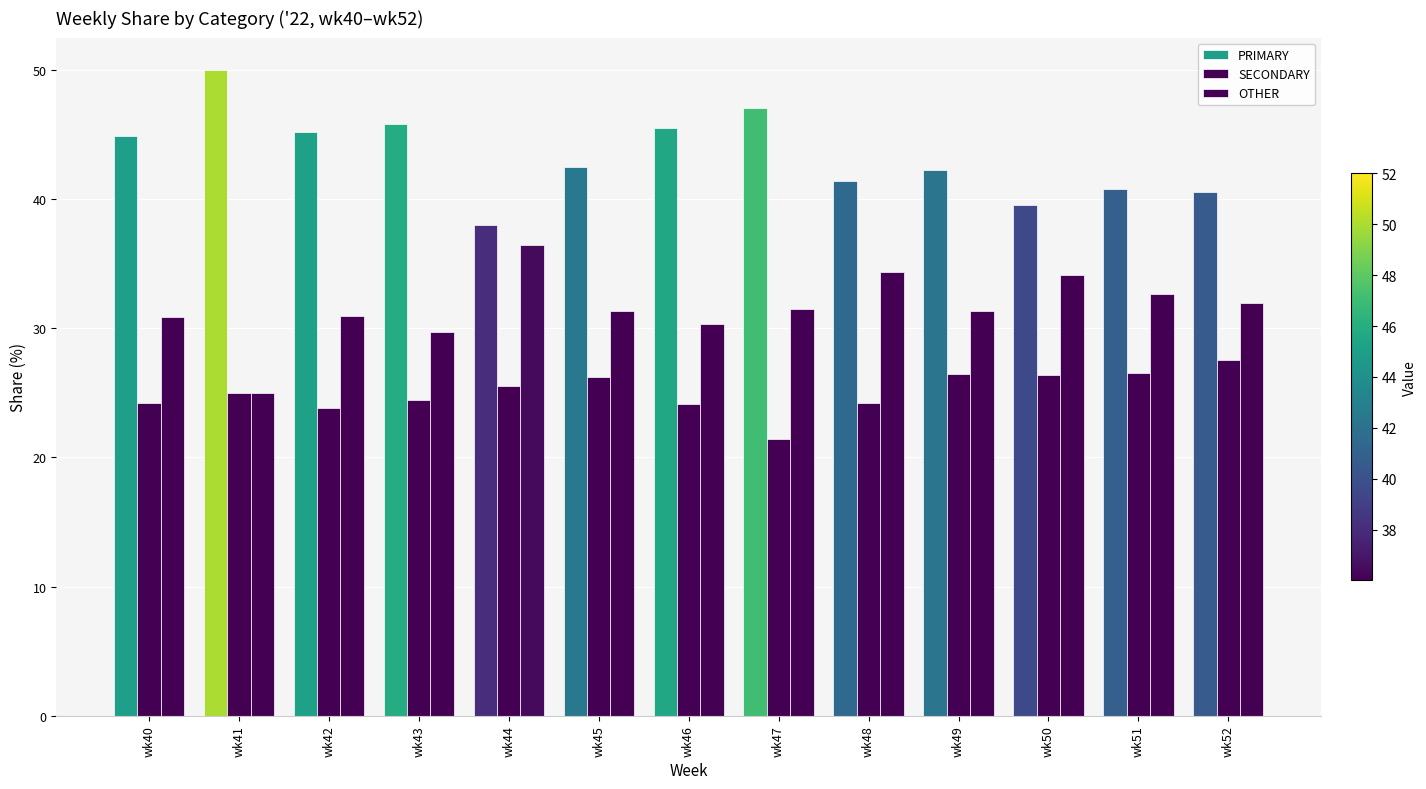

True or false: PRIMARY has a value of 50.0 at wk41.

True